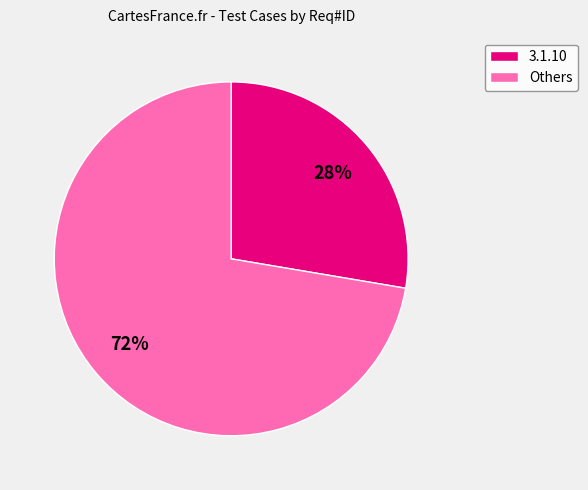

Which slice represents more than half of the pie?

Others